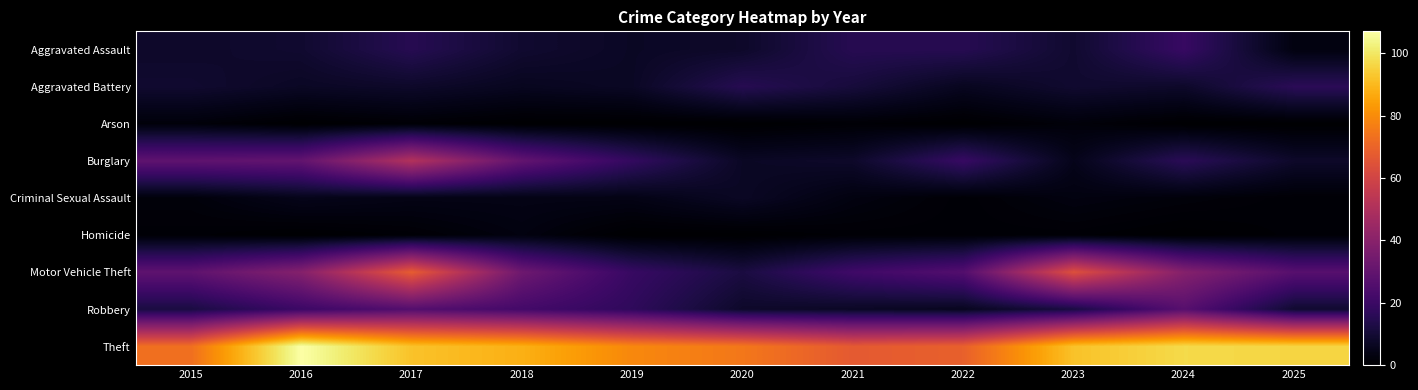

Reading left to right, what are all the values shown in this chart?

Aggravated Assault: 2015=8	2016=9	2017=15	2018=9	2019=7	2020=8	2021=15	2022=15	2023=9	2024=19	2025=3
Aggravated Battery: 2015=9	2016=7	2017=8	2018=6	2019=7	2020=15	2021=11	2022=6	2023=9	2024=8	2025=16
Arson: 2015=2	2016=0	2017=1	2018=0	2019=0	2020=0	2021=1	2022=0	2023=2	2024=0	2025=0
Burglary: 2015=29	2016=30	2017=51	2018=30	2019=18	2020=7	2021=8	2022=19	2023=5	2024=16	2025=8
Criminal Sexual Assault: 2015=2	2016=5	2017=4	2018=4	2019=4	2020=7	2021=3	2022=1	2023=3	2024=2	2025=1
Homicide: 2015=1	2016=0	2017=1	2018=3	2019=0	2020=0	2021=1	2022=1	2023=1	2024=0	2025=1
Motor Vehicle Theft: 2015=29	2016=39	2017=68	2018=33	2019=19	2020=12	2021=21	2022=26	2023=64	2024=39	2025=27
Robbery: 2015=12	2016=20	2017=26	2018=22	2019=17	2020=8	2021=7	2022=6	2023=12	2024=27	2025=9
Theft: 2015=73	2016=107	2017=92	2018=88	2019=79	2020=75	2021=67	2022=69	2023=92	2024=97	2025=96